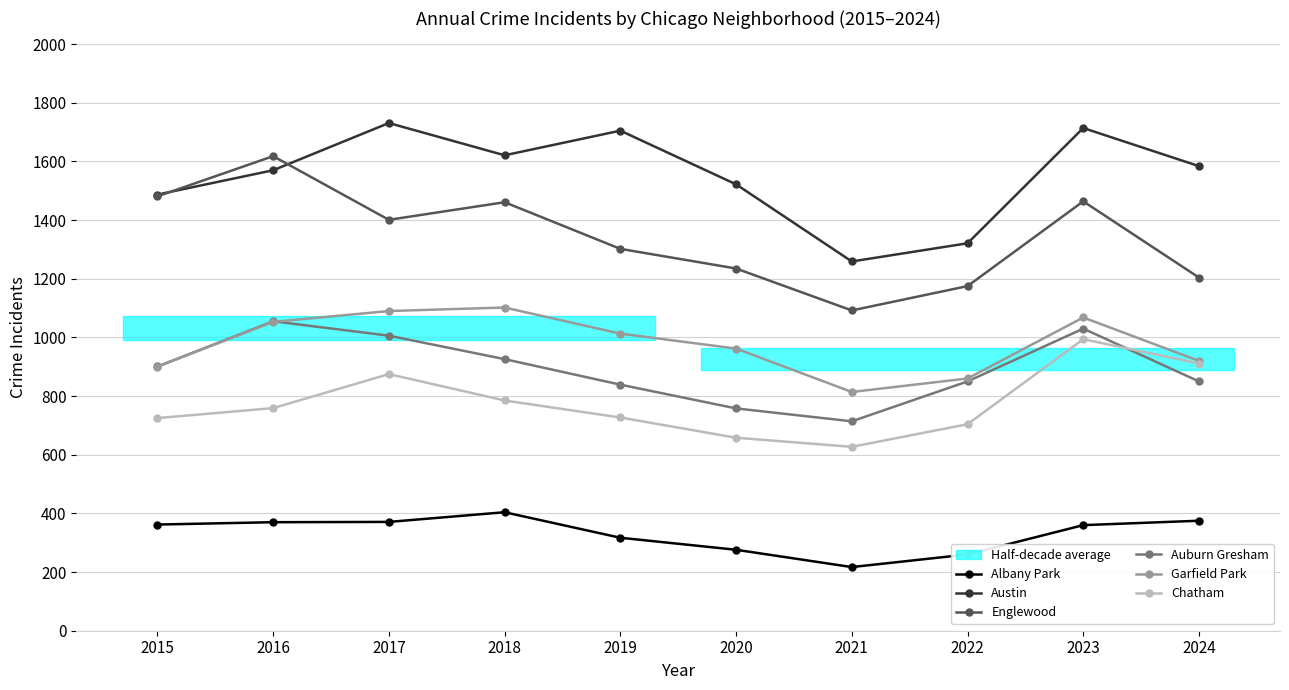

What is the average value of the Albany Park series?

331